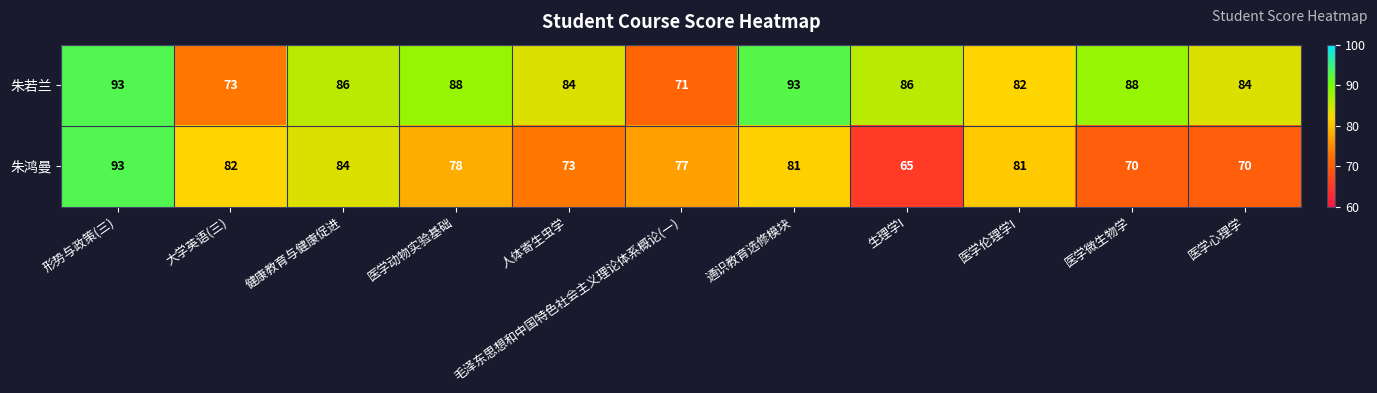

Where is 朱若兰 nearest to the value 82?

医学伦理学I